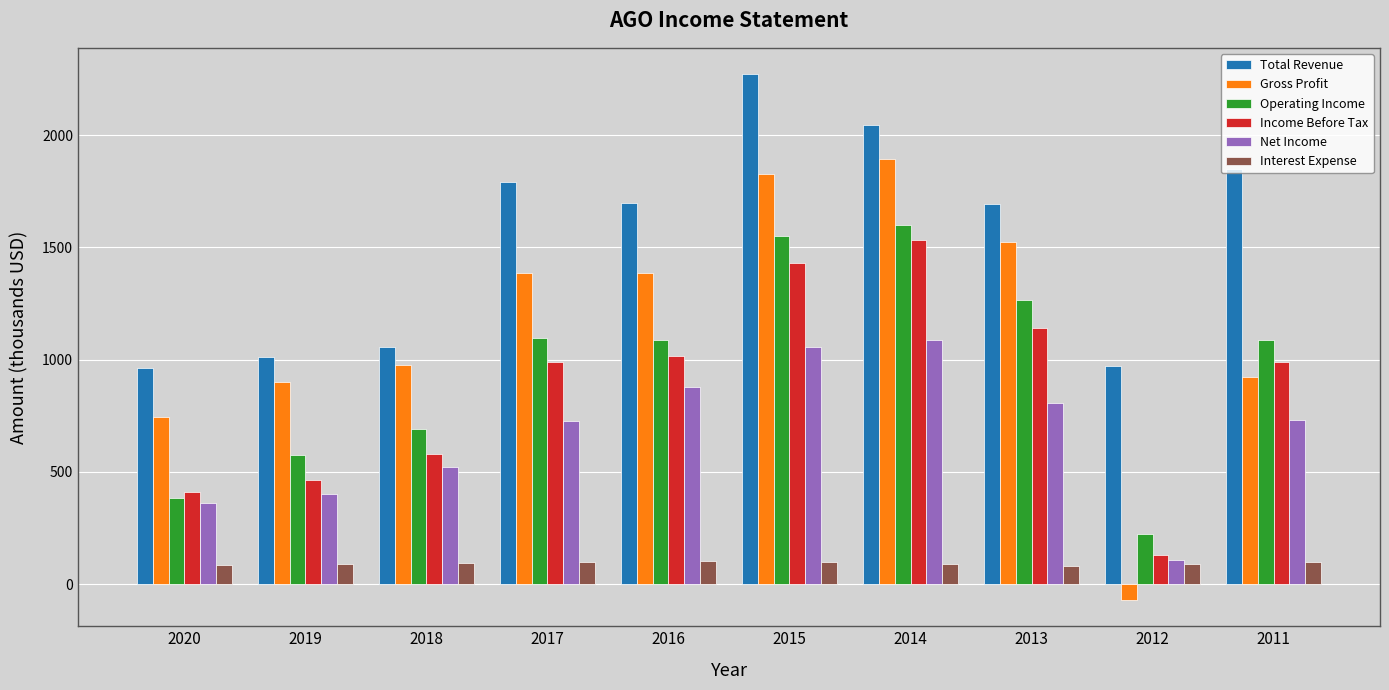

What is the sum of all Gross Profit values?

11493